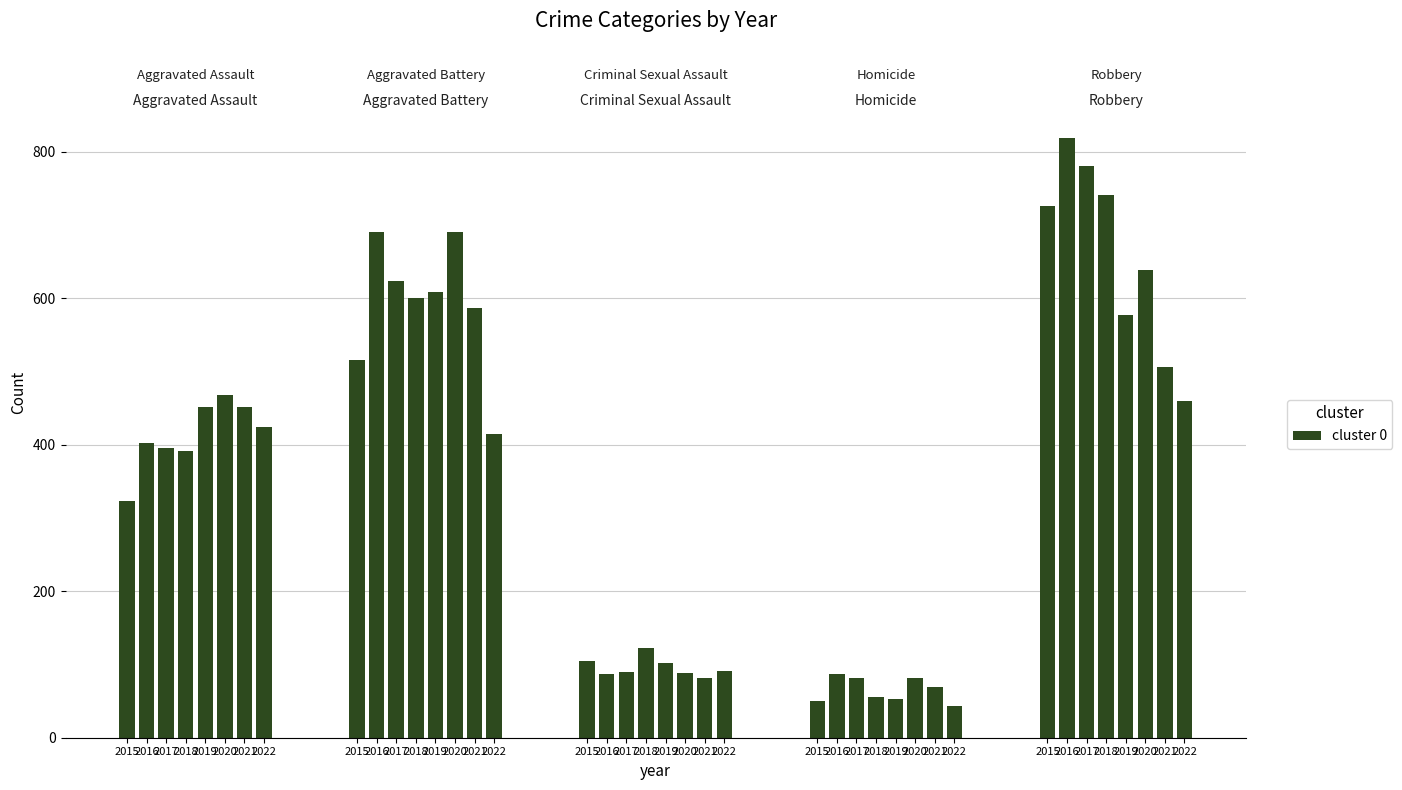

What is the total value across all series at 2022?

1432